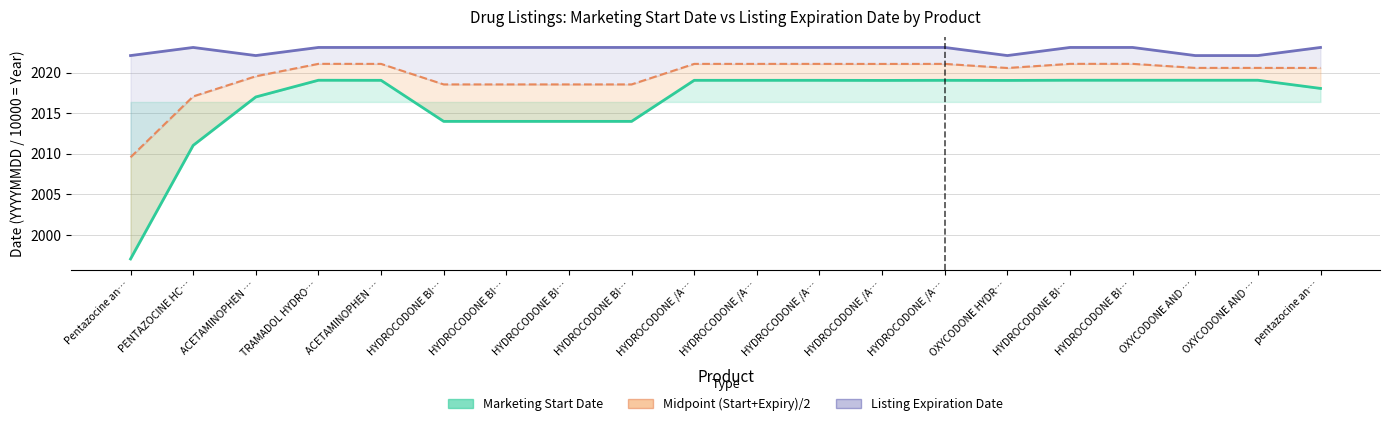

What is the sum of all Marketing Start Date values?

40328.1